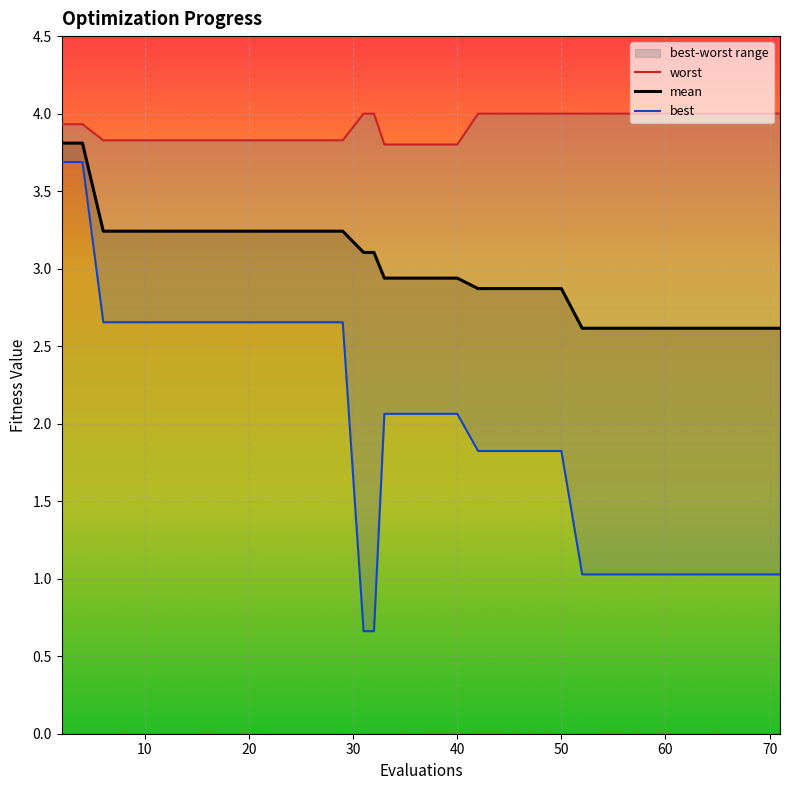

True or false: mean and worst cross at least once.

False